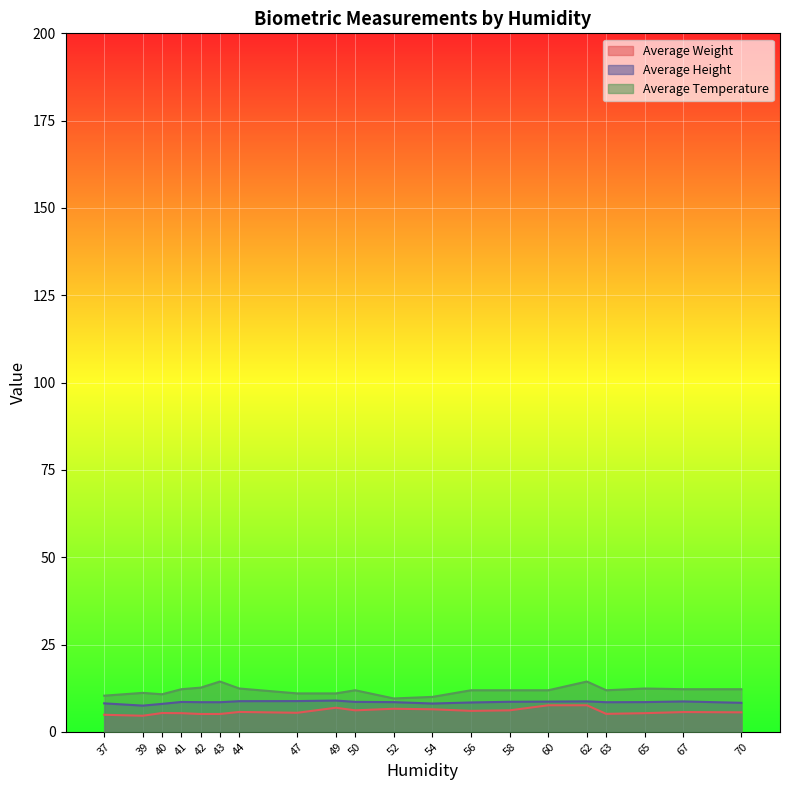

Which series has the largest total across all categories?

Average Temperature